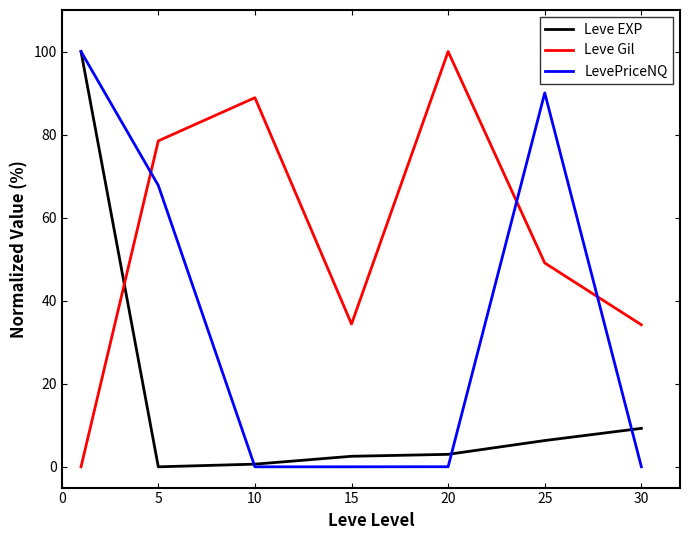

List the series in order of their overall mean, lowest first.

Leve EXP, LevePriceNQ, Leve Gil